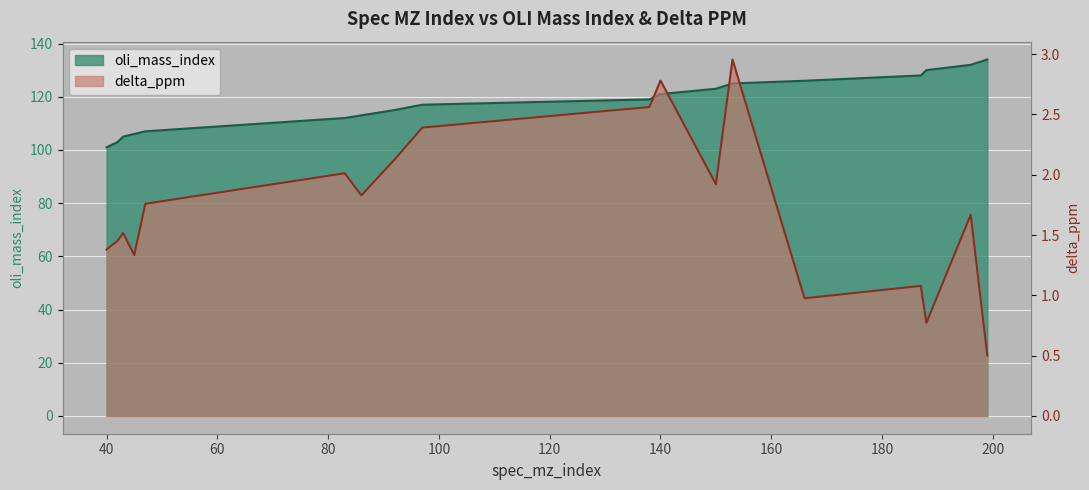

What is the value of the delta_ppm point at the 14th from the left?

1.0